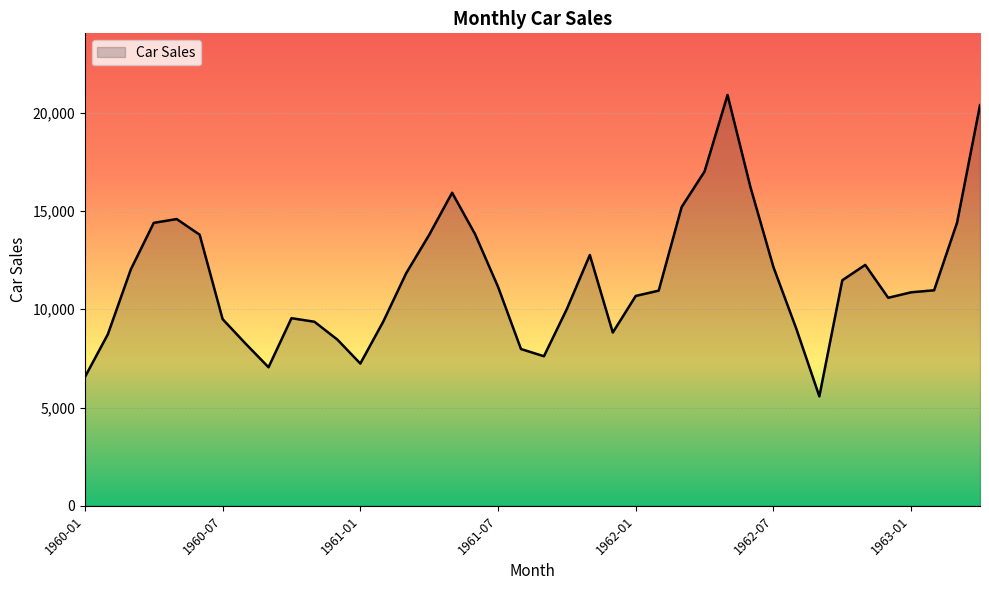

What is the smallest value displayed?

5568